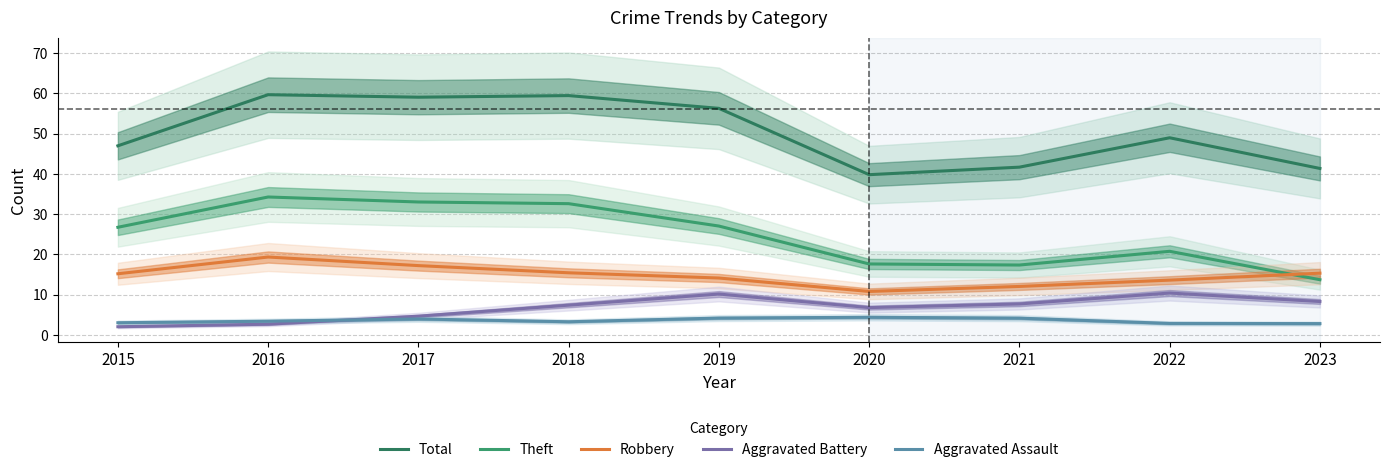

At which label does Aggravated Assault first exceed 3?

2015